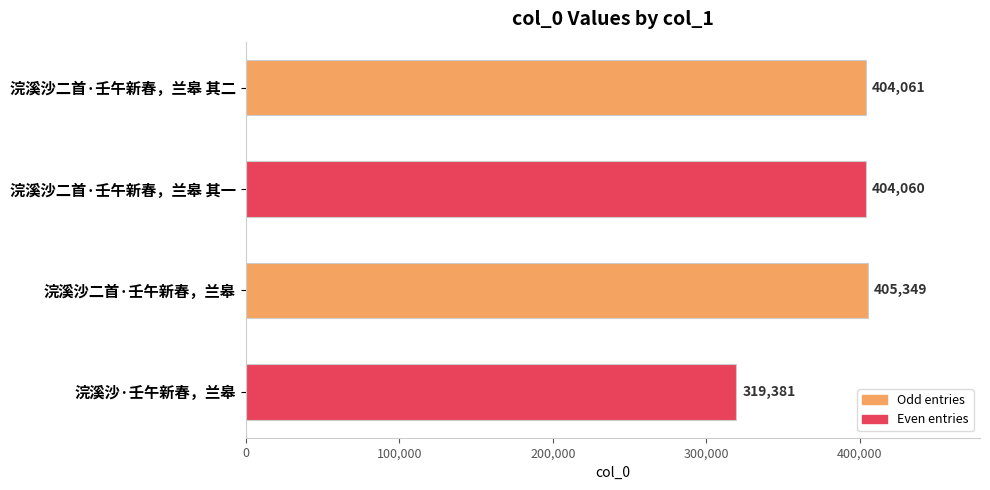

Which label corresponds to the smallest value in the chart?

浣溪沙·壬午新春，兰皋